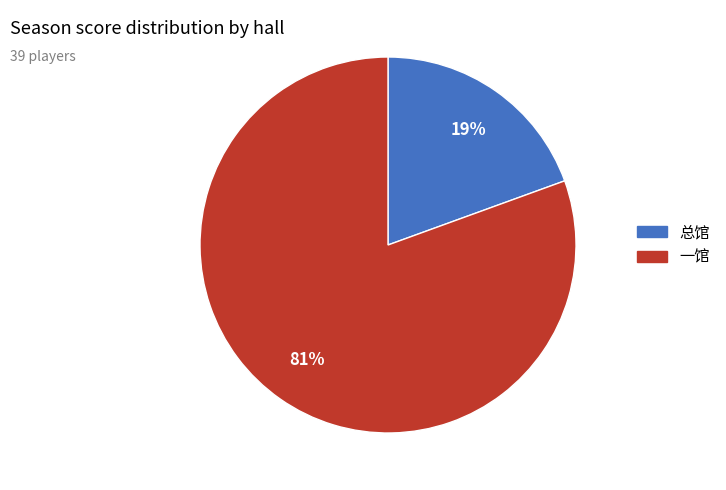

Is there any slice that represents more than half of the pie?

Yes